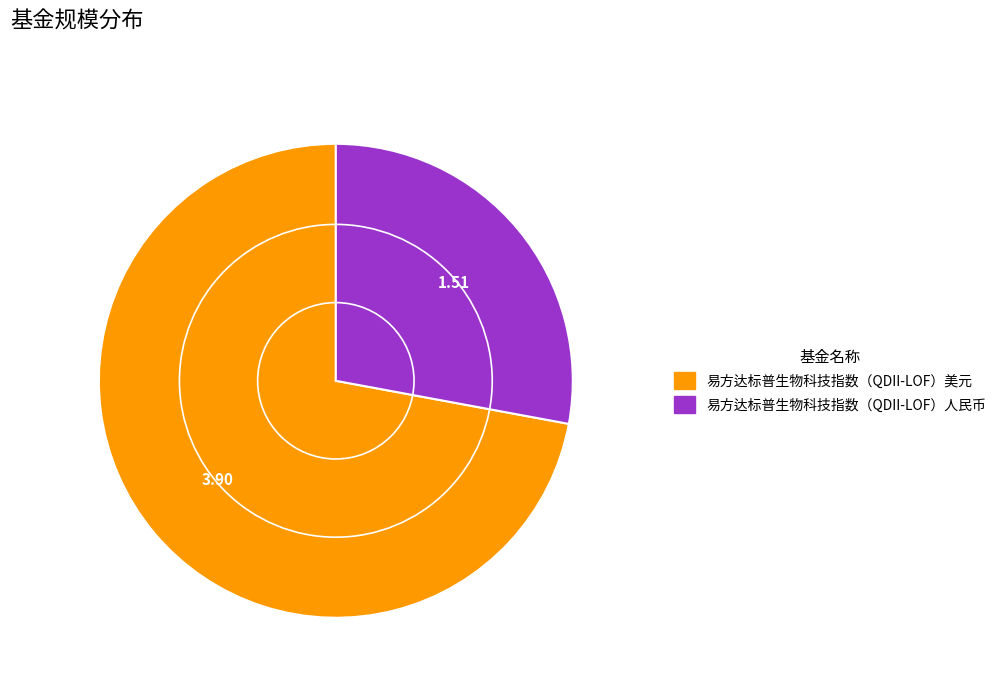

Count the number of slices in the pie.

2